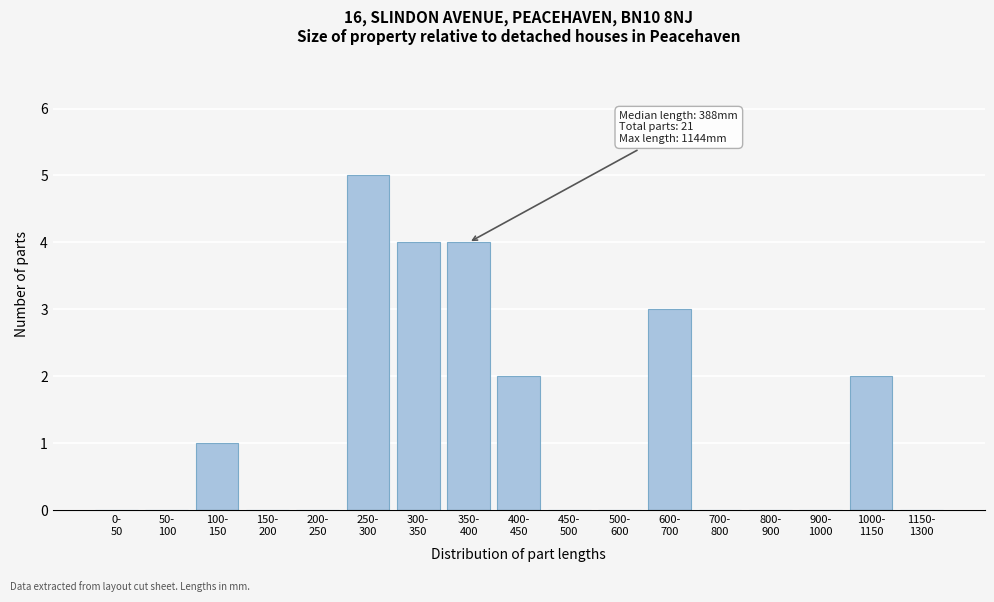

What is the greatest value displayed?

5